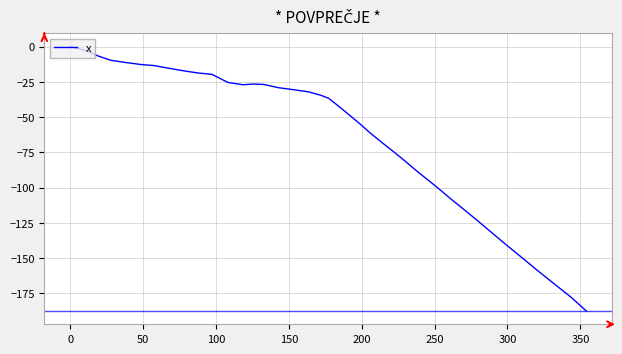

What is the minimum value shown in the chart?

-187.6